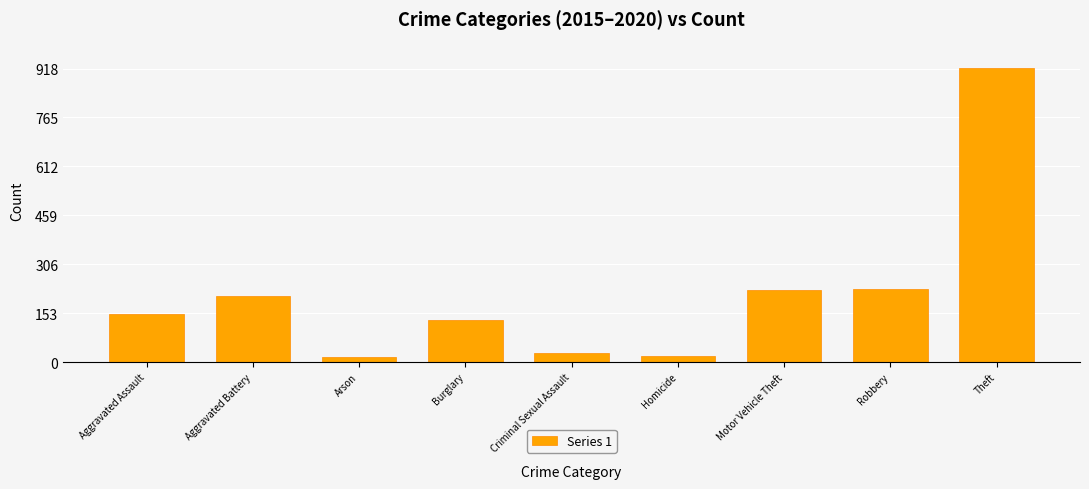

What is the value of the 1st bar from the left?

151